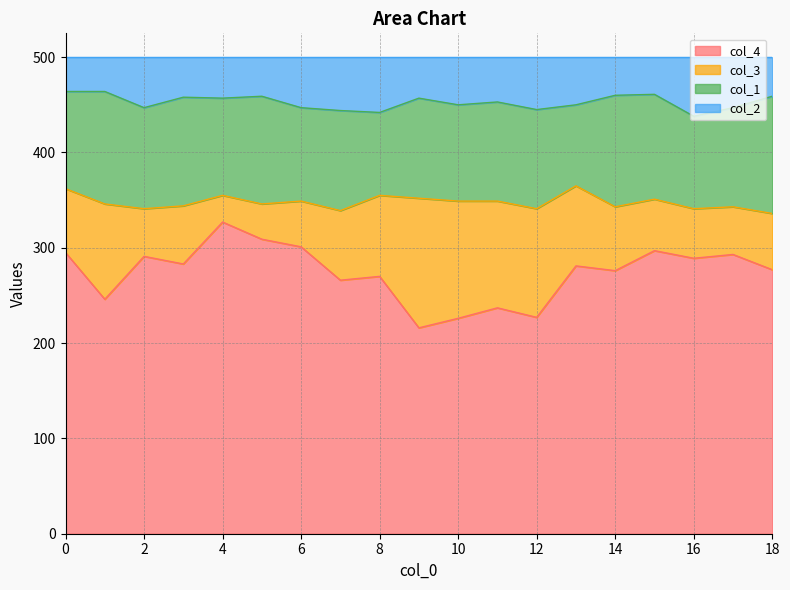

What is the total value across all series at 12?

500